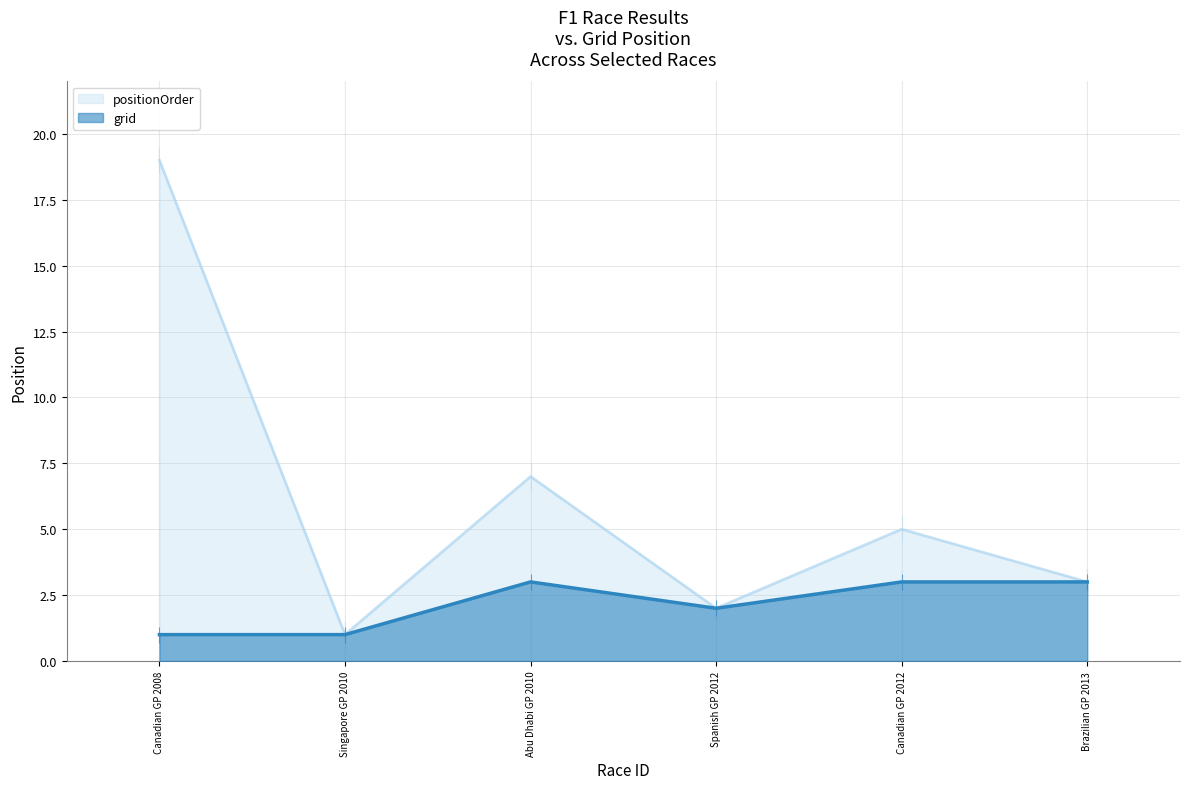

True or false: grid and positionOrder cross at least once.

False